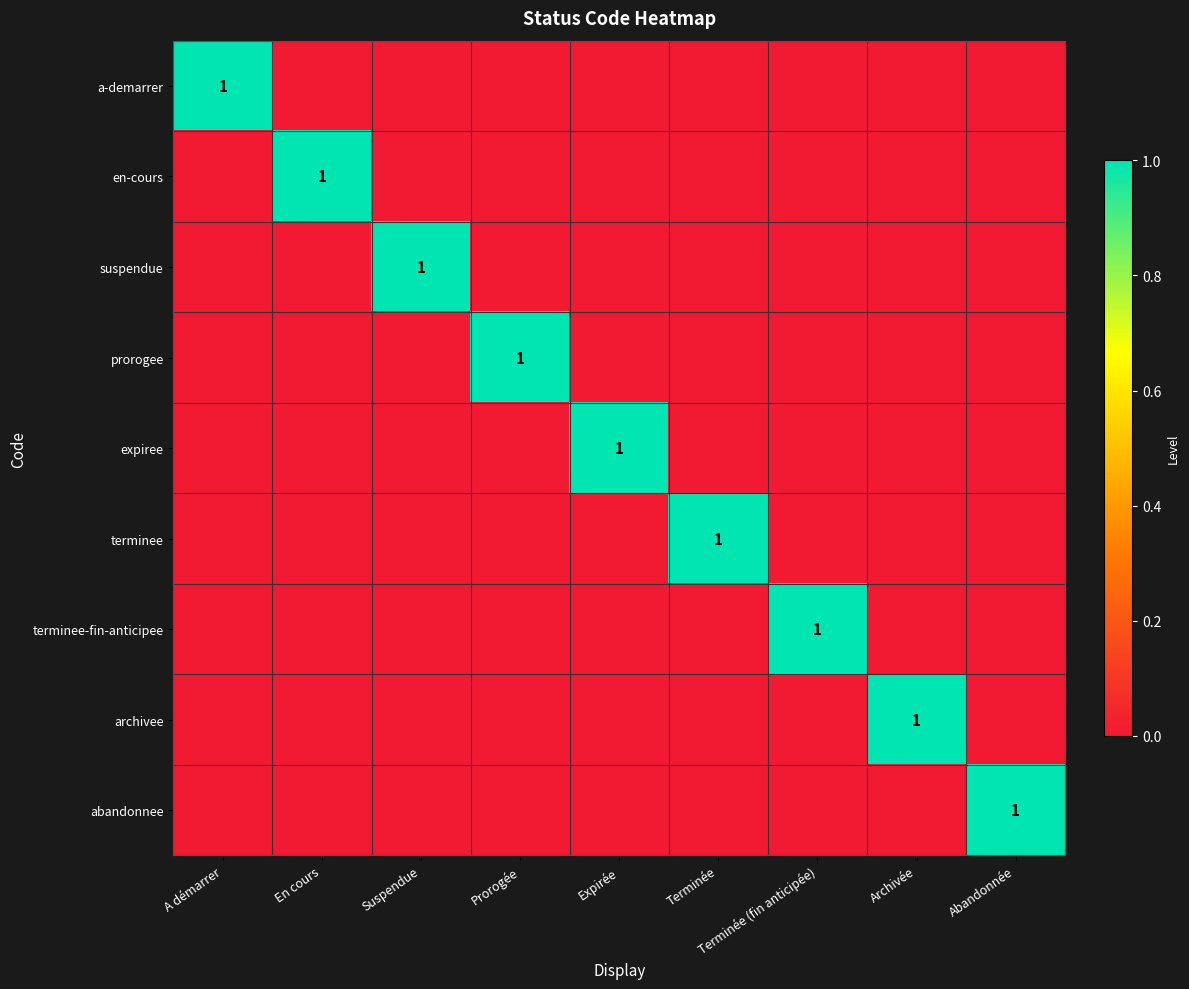

True or false: a-demarrer has a value of 1 at A démarrer.

True